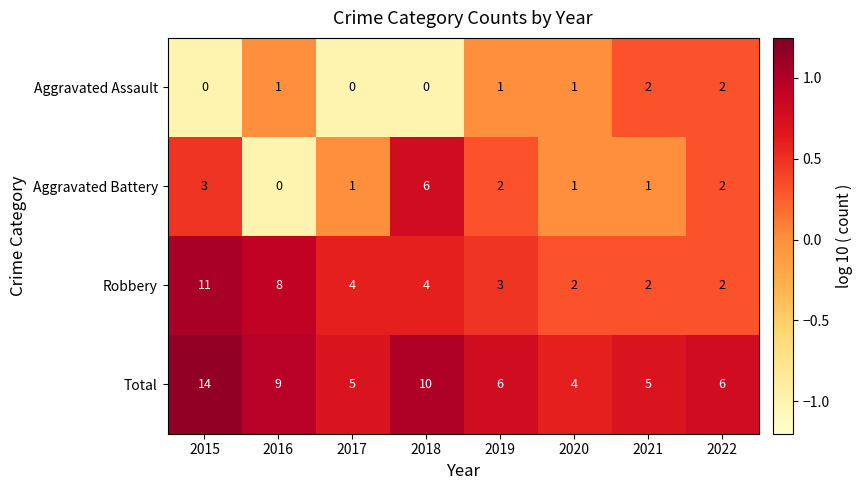

At which label does Total reach its minimum?

2020